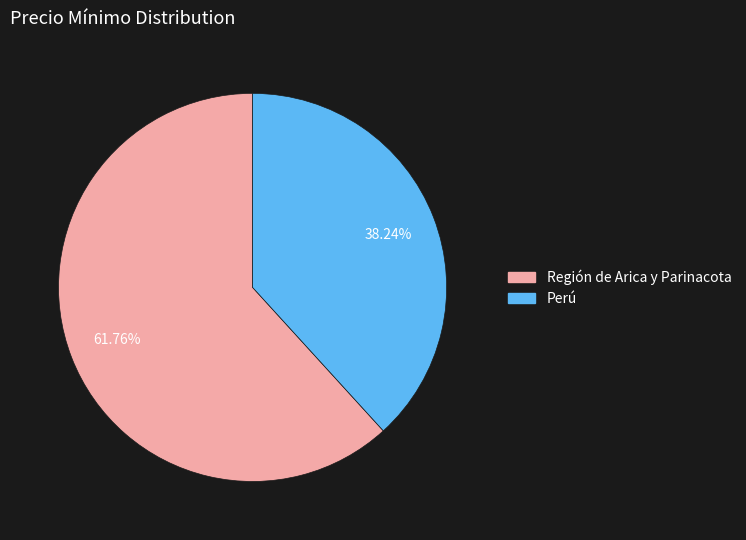

Does any single category account for the majority?

Yes